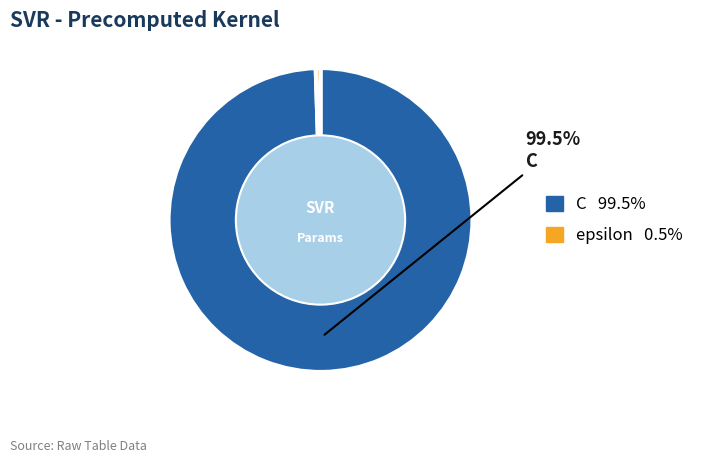

How many segments does this pie chart have?

2